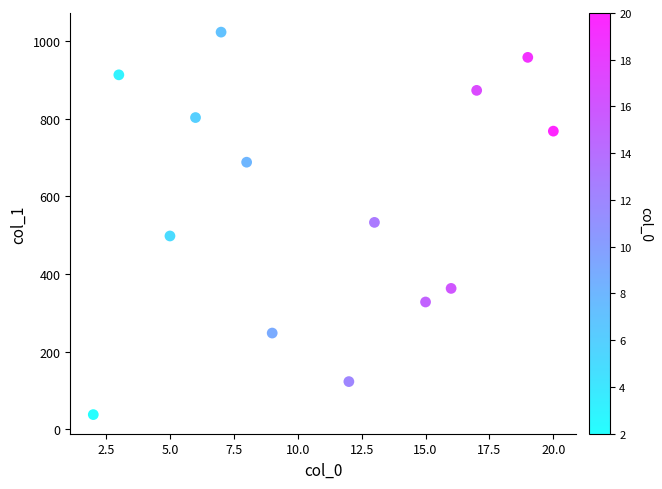

What is the range of X values (max minus min)?

18